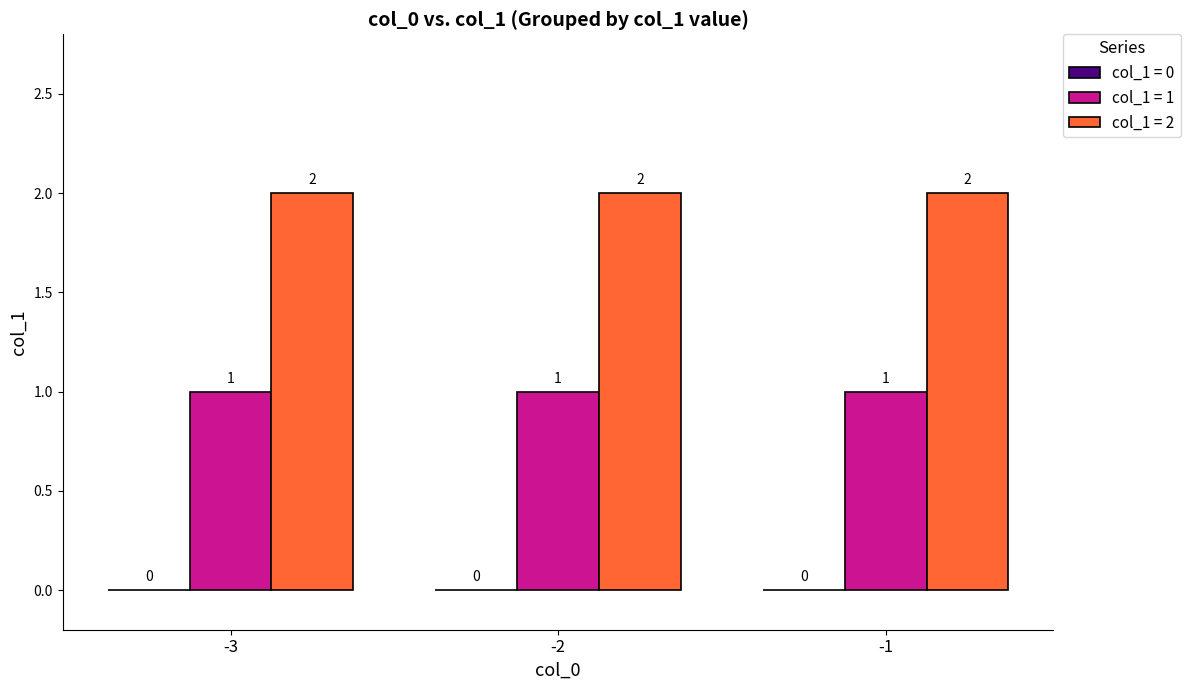

What is the sum of the col_1 = 2 values at -1 and -2?

4